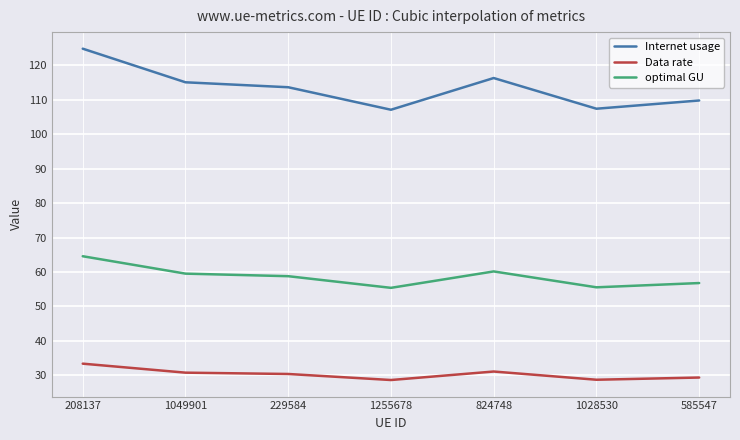

What is the spread (max minus min) of values at 1255678?

78.4